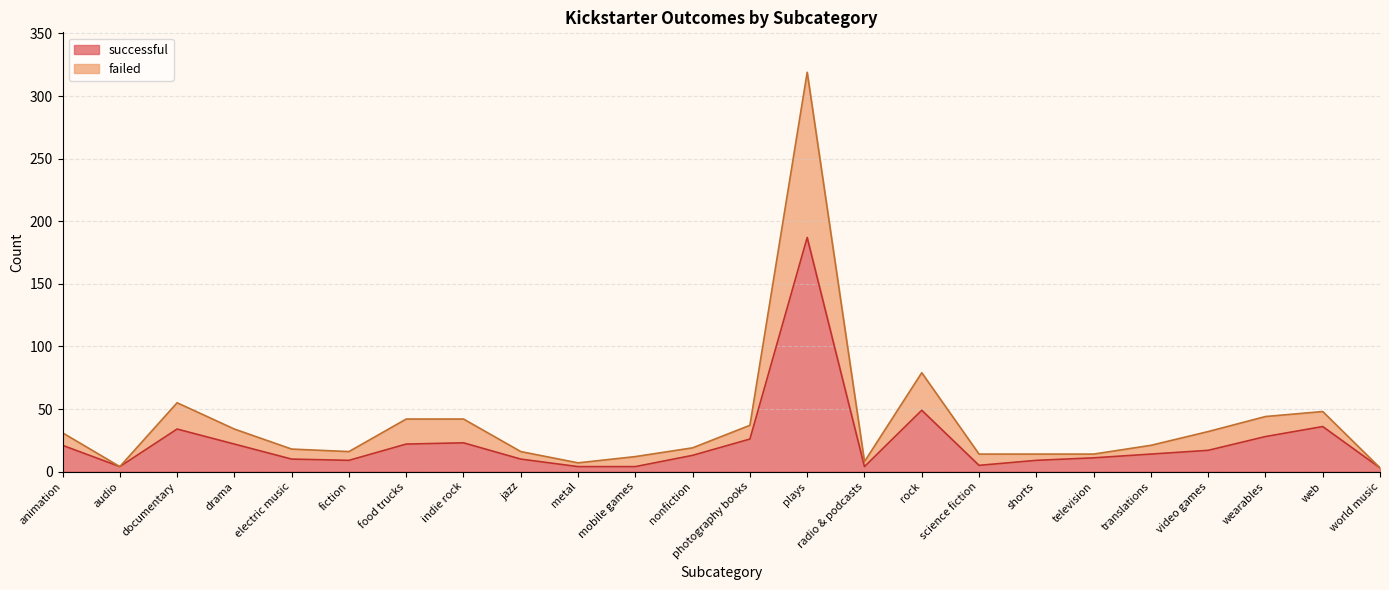

Where is the first local maximum for failed?

documentary